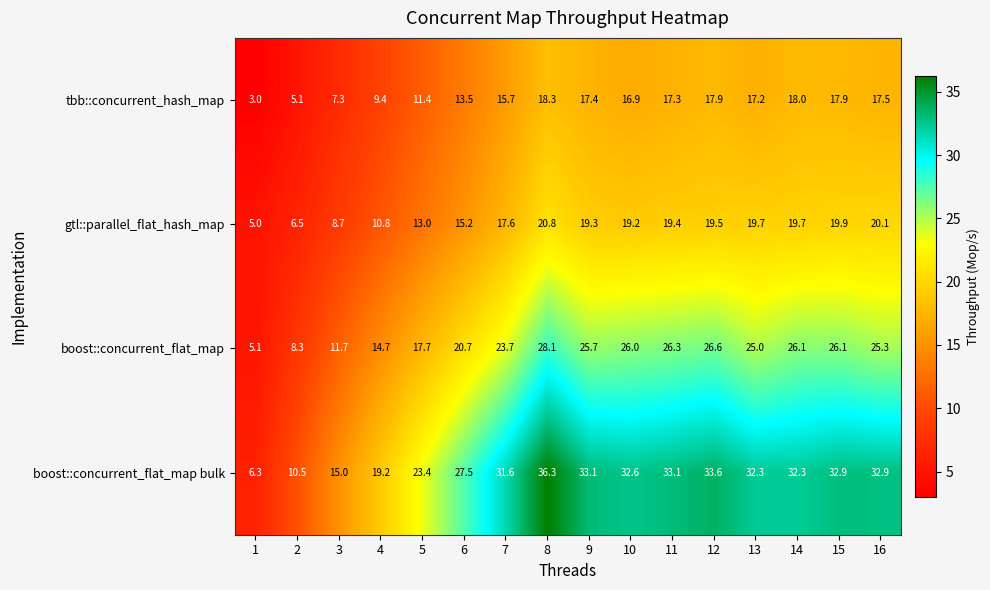

Where is tbb::concurrent_hash_map nearest to the value 10?

4